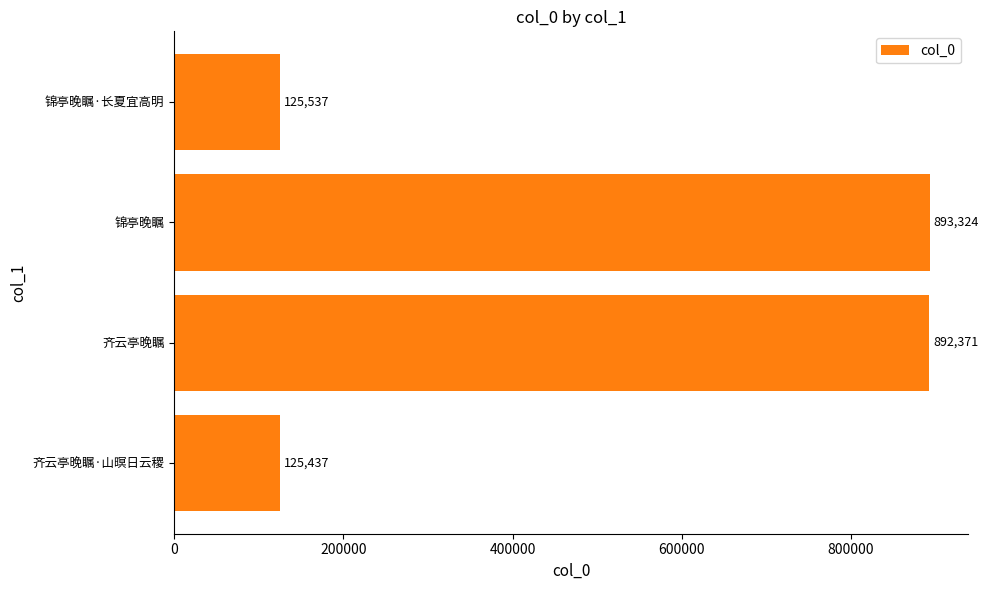

Which has a higher value, 锦亭晚瞩 or 齐云亭晚瞩·山暝日云稷?

锦亭晚瞩